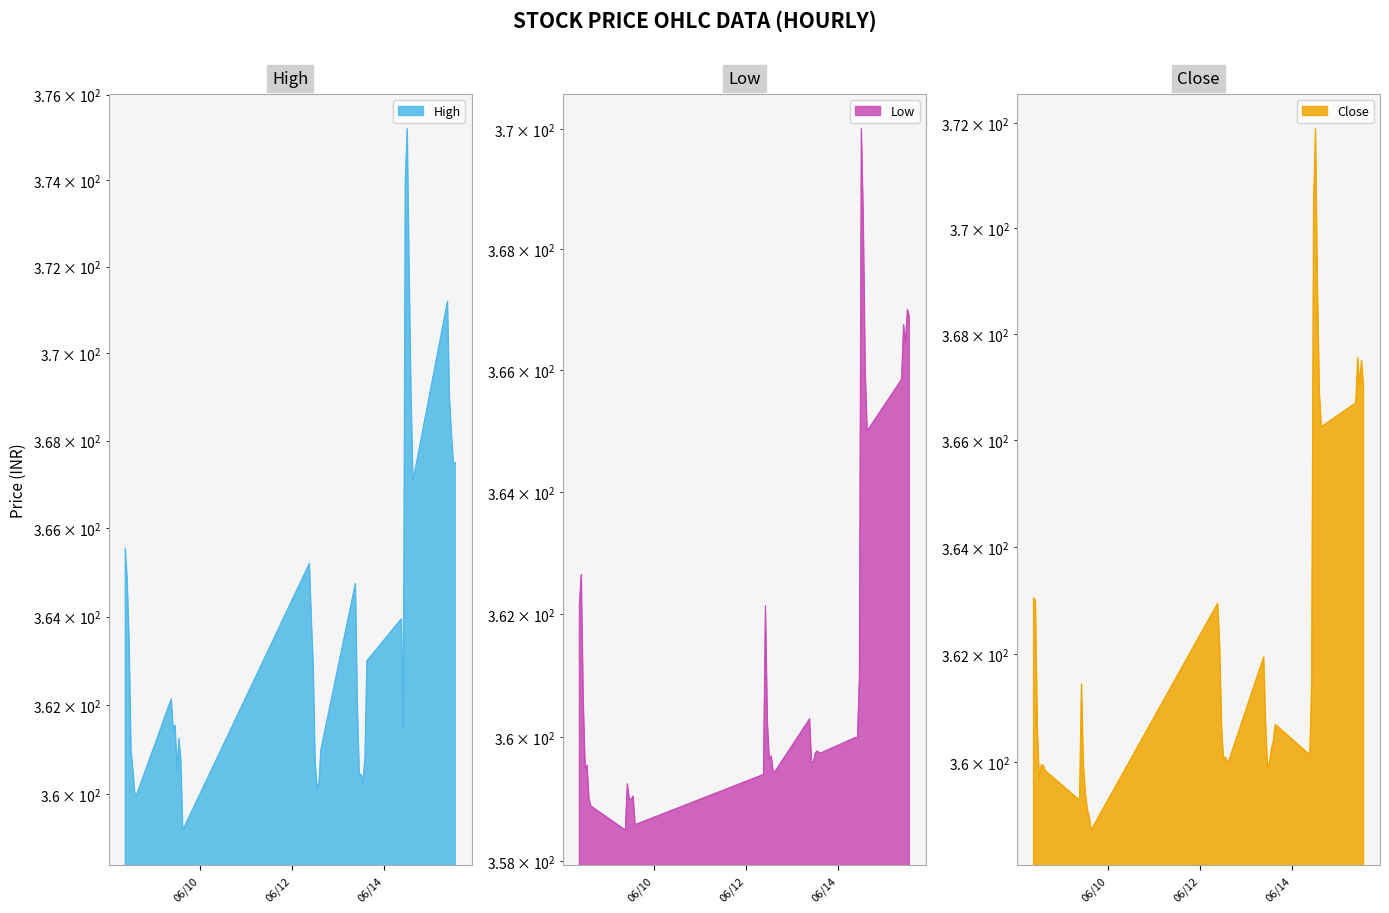

The High series shows 624.3 at 2023-06-14 14:15. True or false?

False